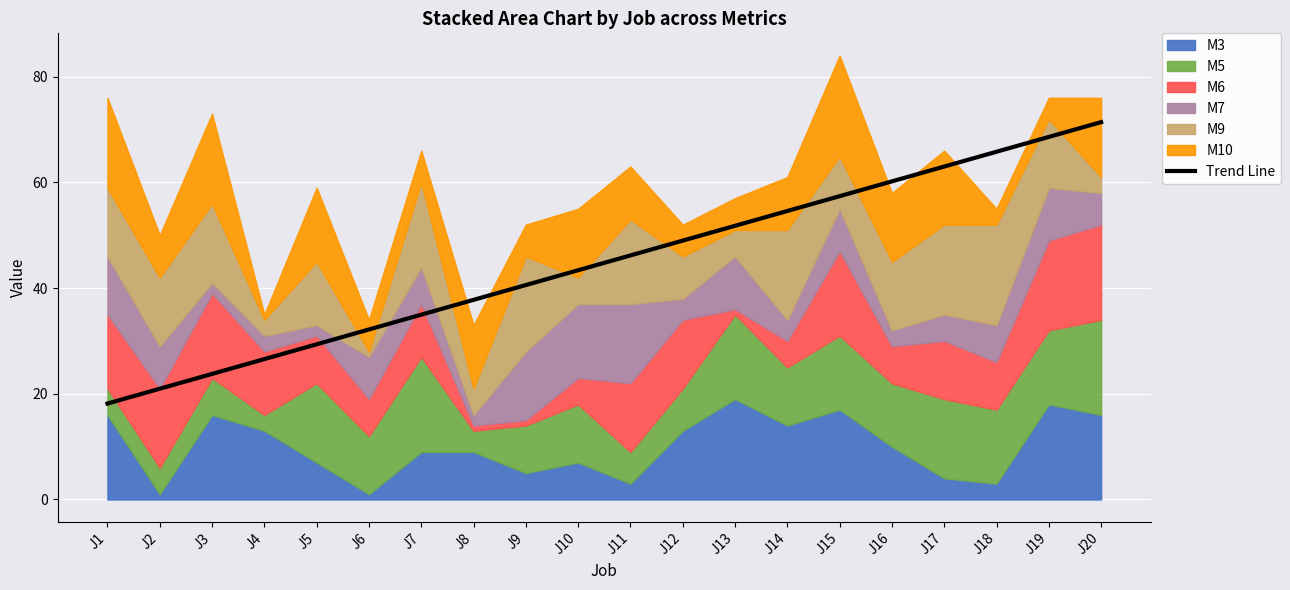

What is the value of the 16th point from the left?

60.2